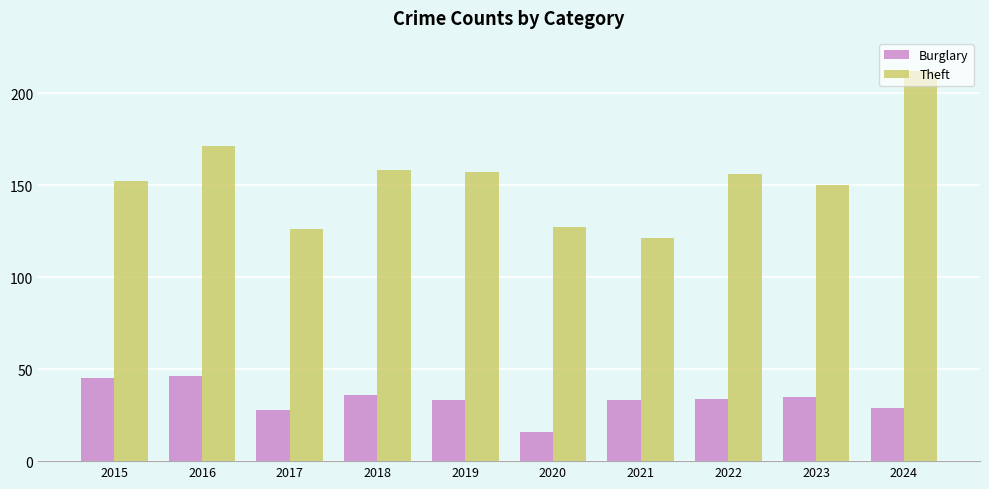

Does the chart contain any negative values?

No